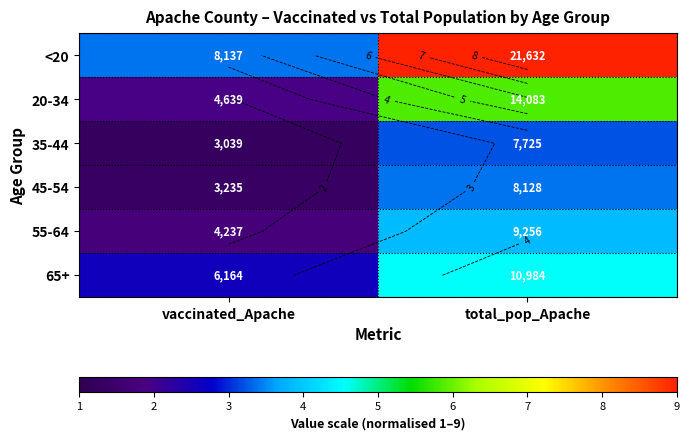

How many series are shown in this chart?

6